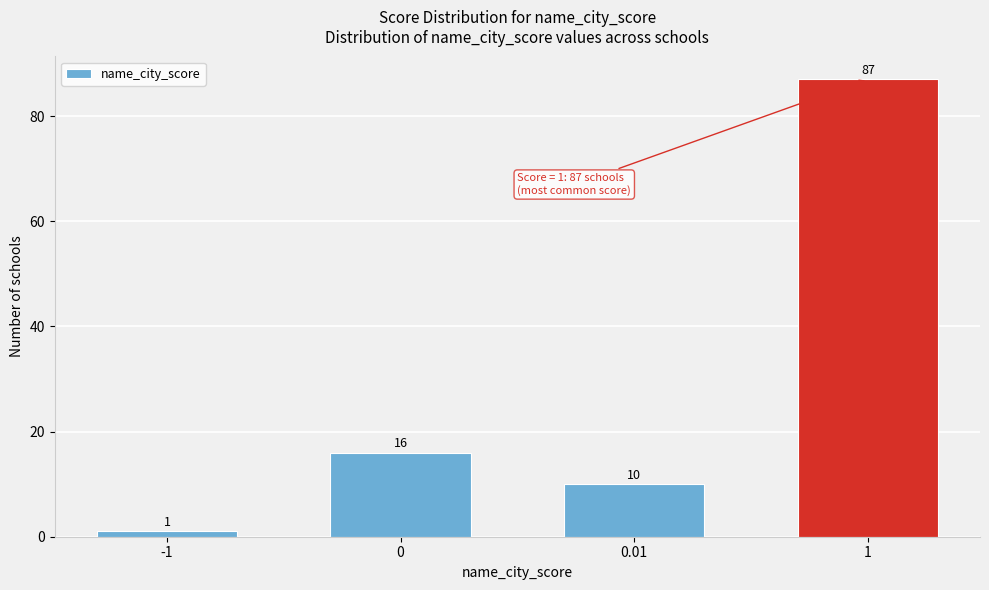

Reading left to right, extract all data points from this chart.

1	16	10	87